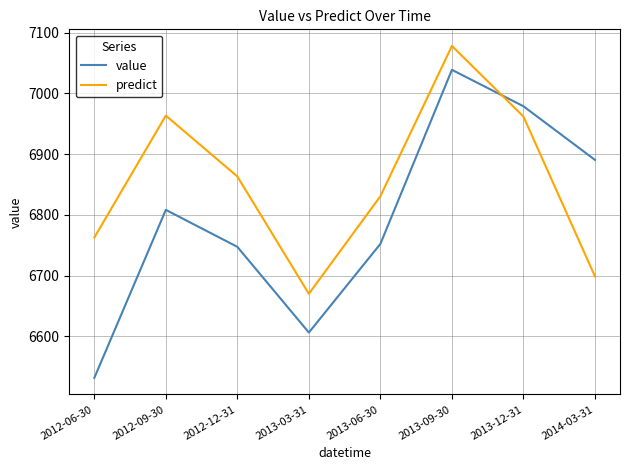

What is the difference between the second highest and minimum values in the value series?

447.3